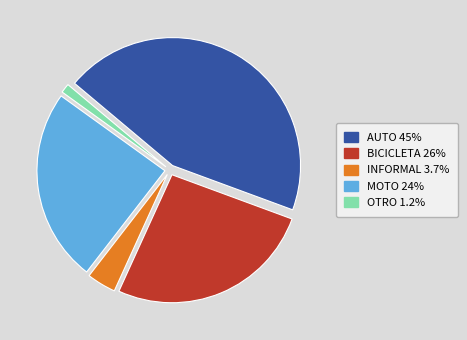

Is it true that AUTO is 45% of the pie?

True